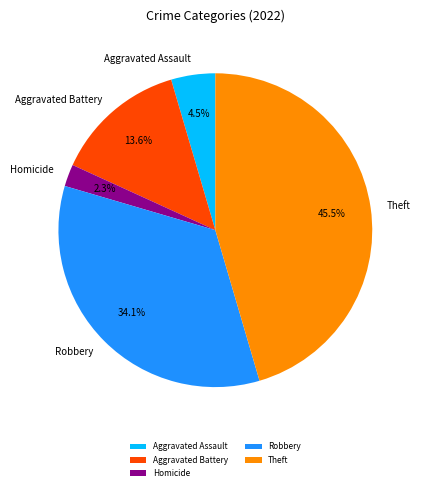

What is the largest slice in the pie chart?

Theft